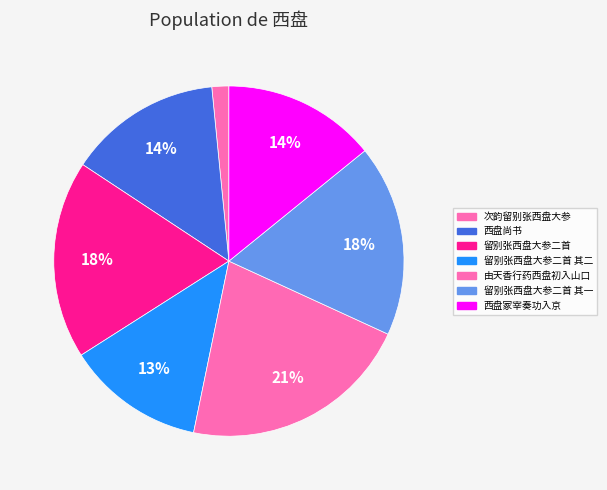

To the nearest percent, what percentage of the pie is 由天香行药西盘初入山口?

21%